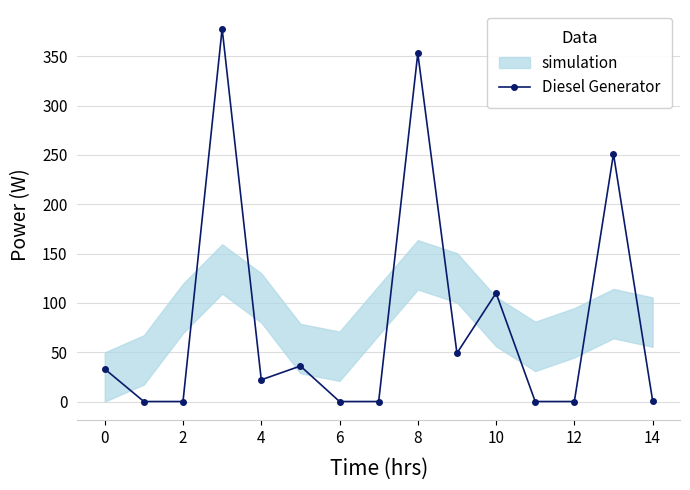

True or false: Diesel Generator has more than 1 interior local peaks.

True